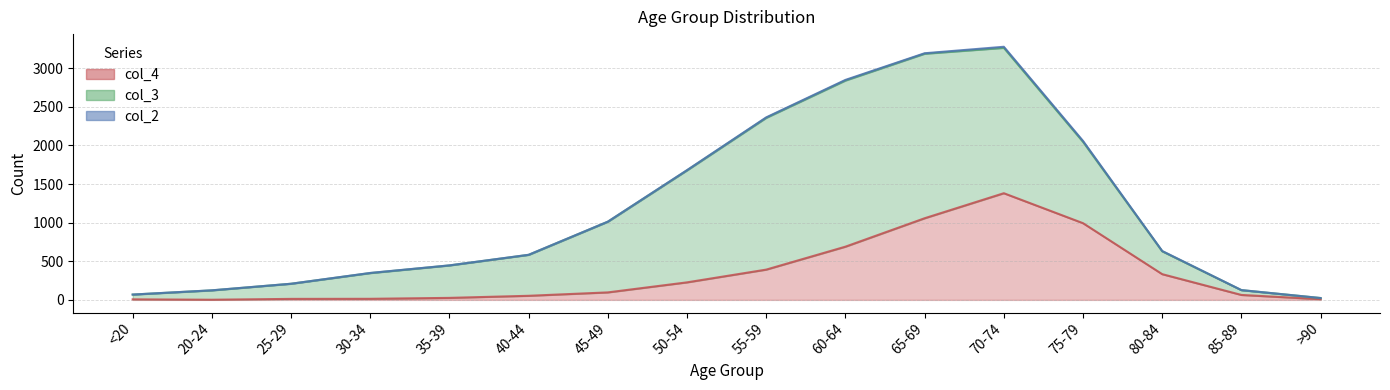

How many interior local valleys does the col_4 series have?

1